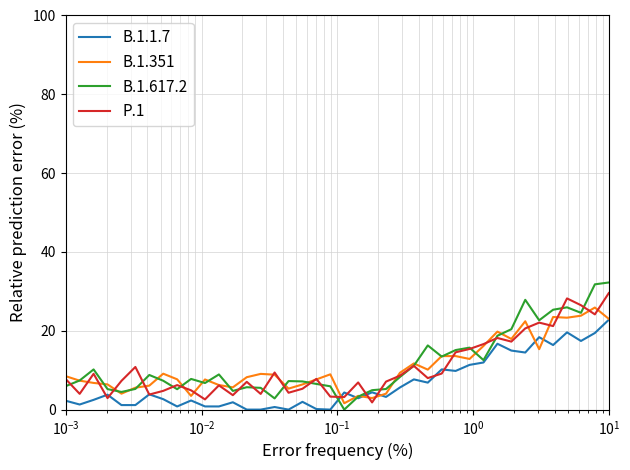

What is the highest value of the B.1.617.2 series?

32.3